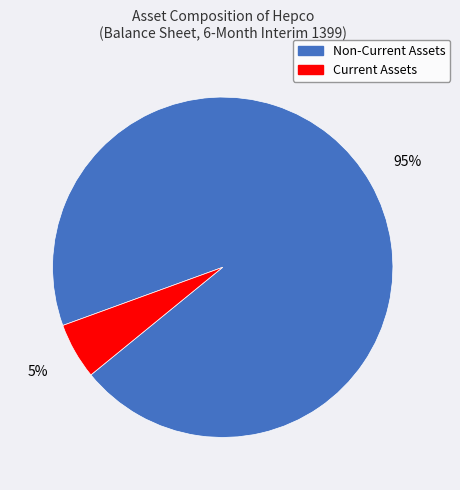

Between Current Assets and Non-Current Assets, which is larger?

Non-Current Assets